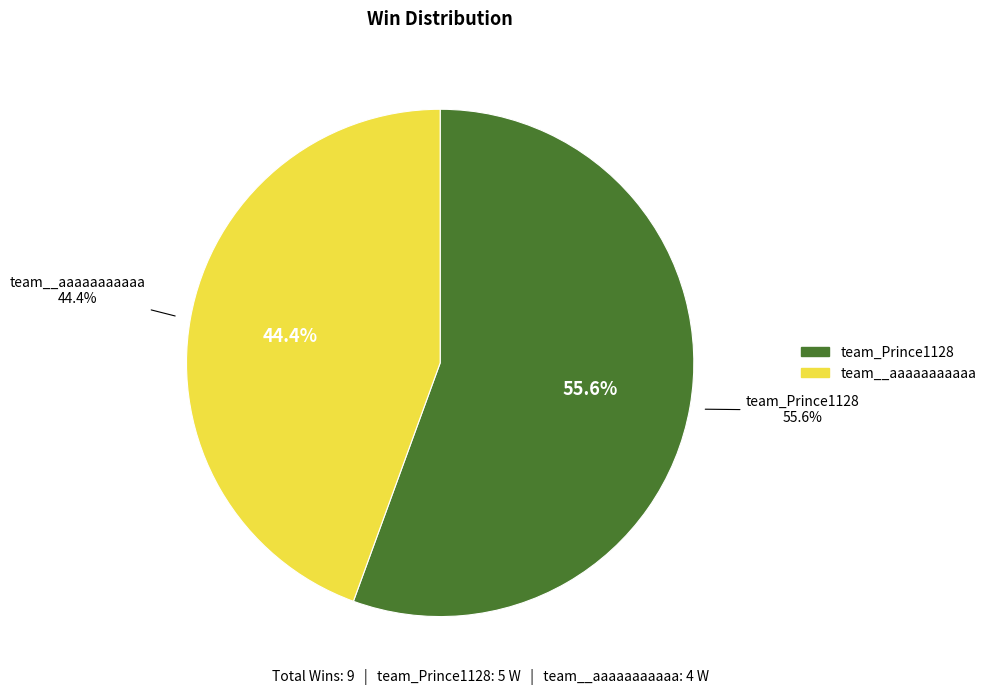

Count the number of slices in the pie.

2